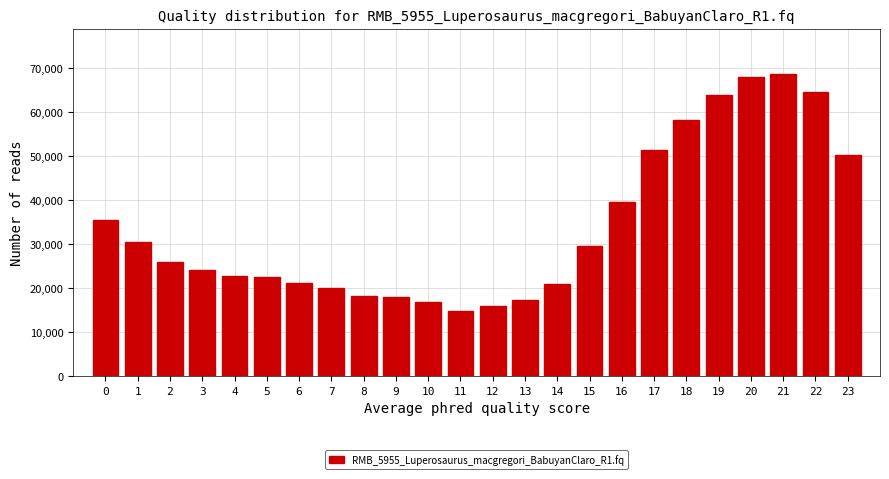

What is the sum of the values at 12 and 10?

32900